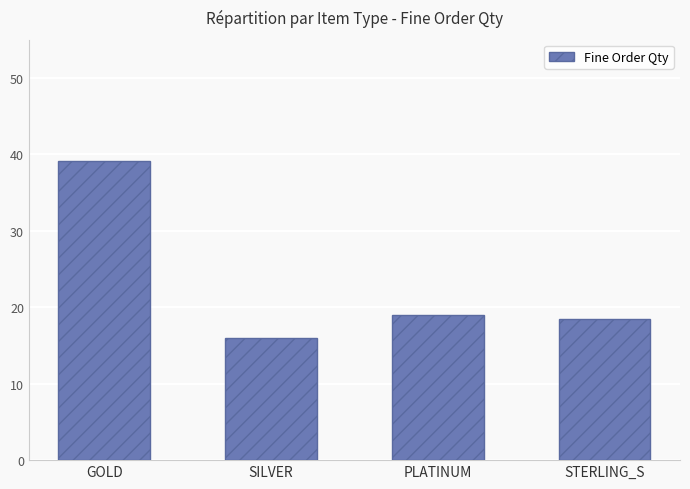

Reading left to right, transcribe all the data shown in this chart.

GOLD=39.2	SILVER=16.0	PLATINUM=19.0	STERLING_S=18.5